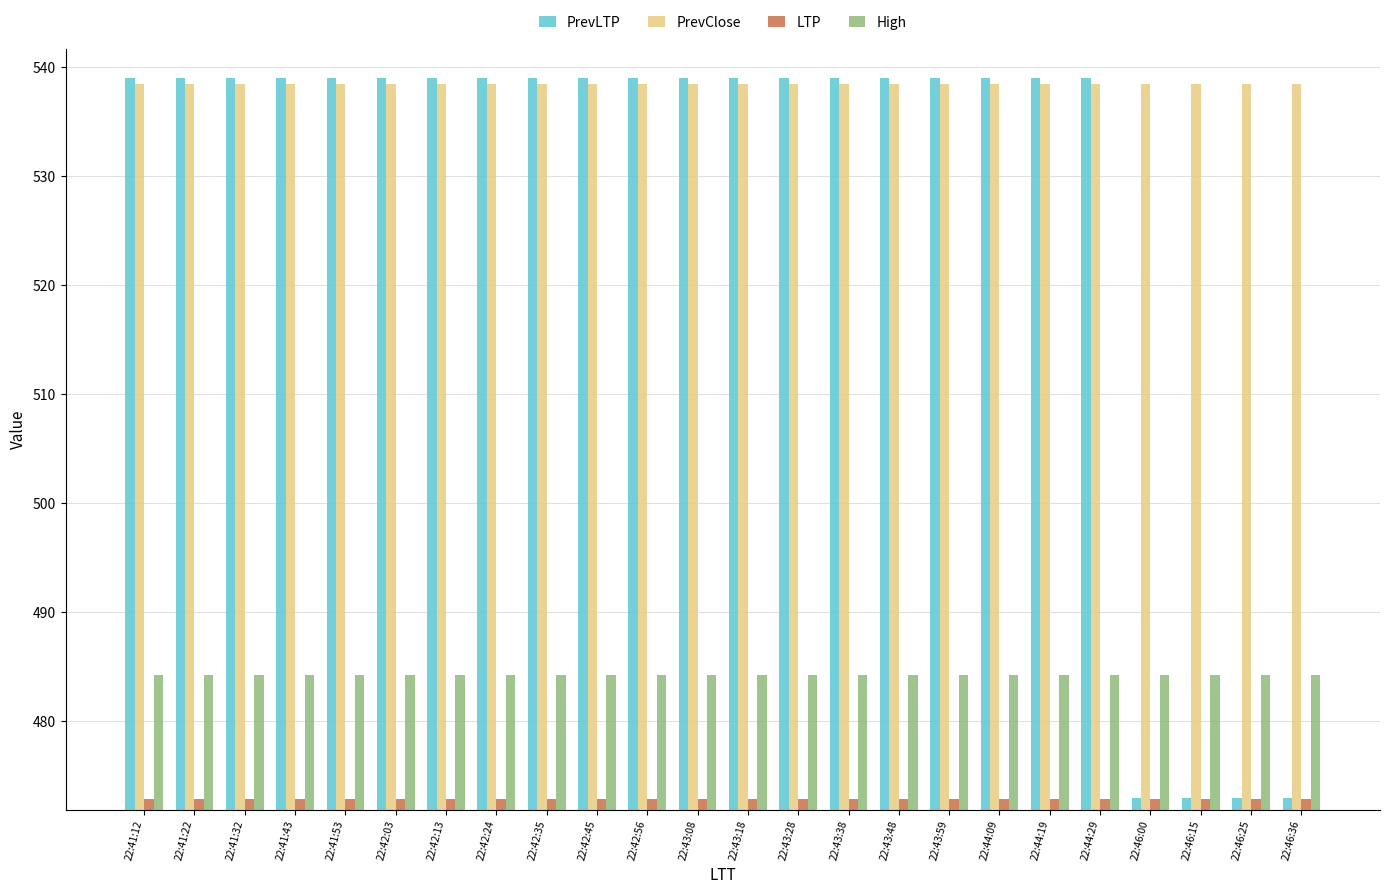

Which series changed the most between 22:41:12 and 22:46:36?

PrevLTP